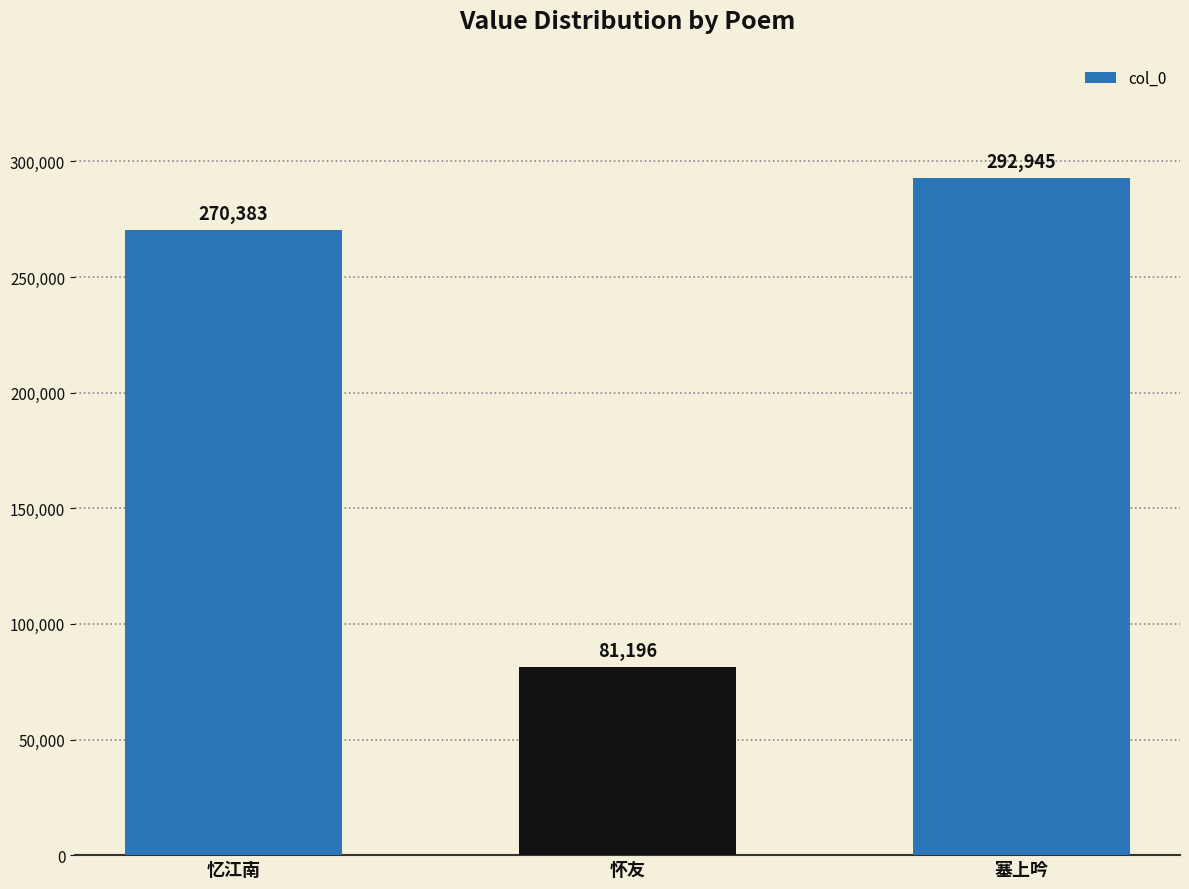

Where is the data nearest to the value 187070?

忆江南